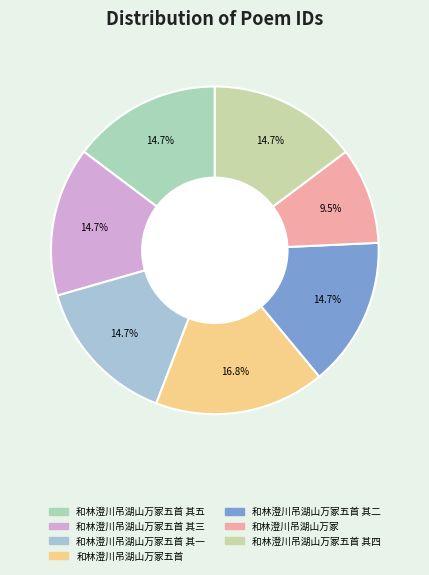

Count the number of slices in the pie.

7